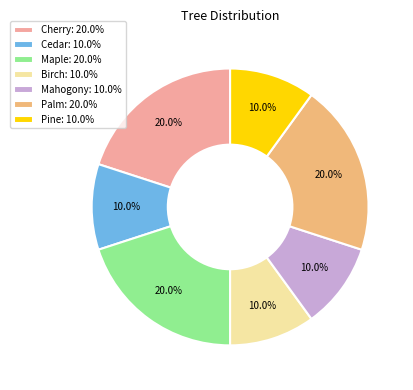

The Cherry slice represents 20% of the pie. True or false?

True